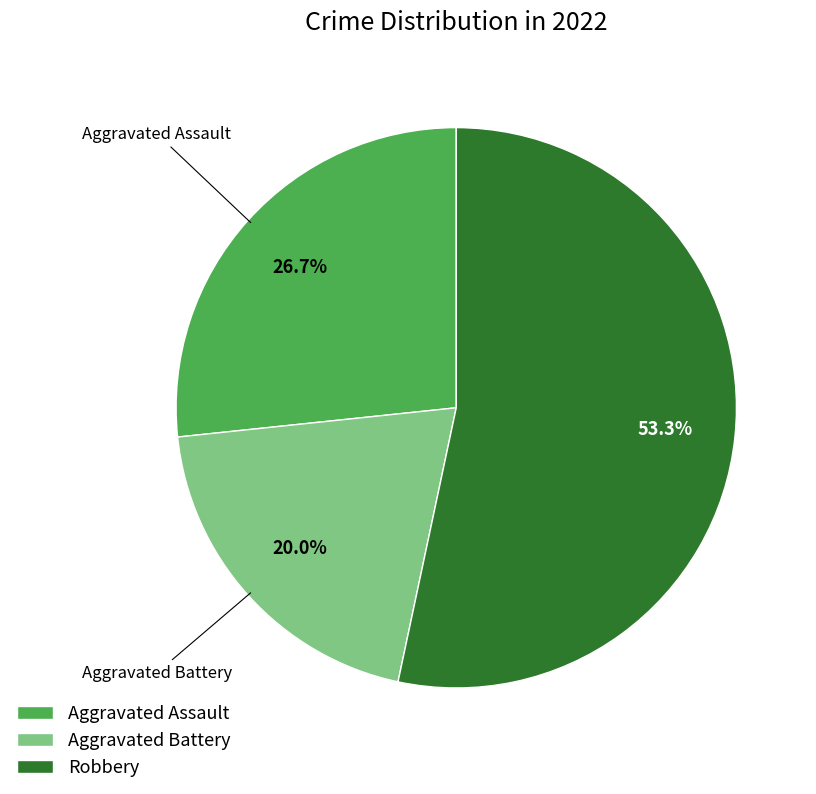

Which has a higher value, Aggravated Battery or Aggravated Assault?

Aggravated Assault